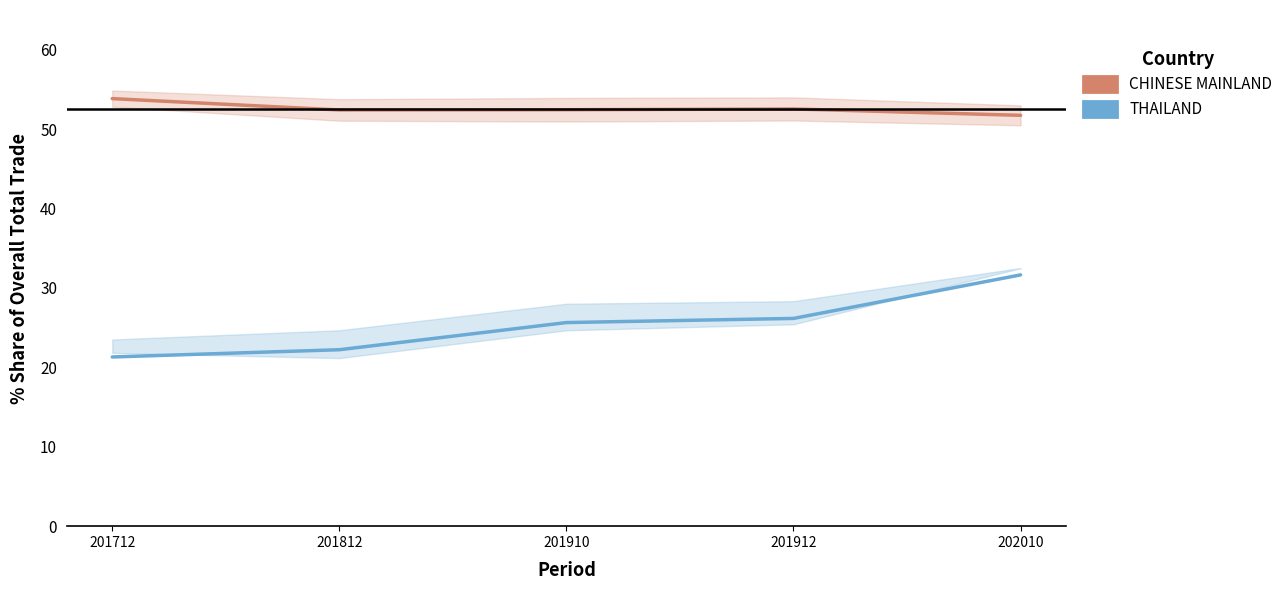

How many data points in THAILAND are above 25?

3